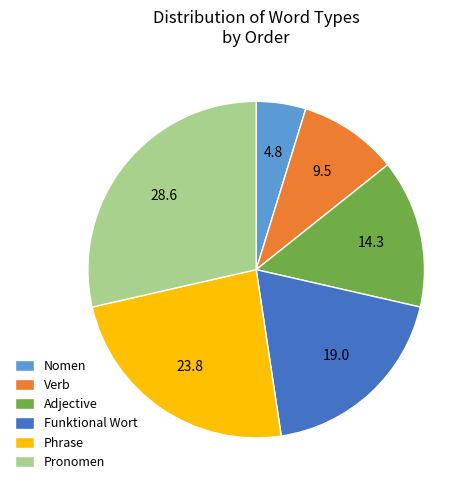

Is the sum of Adjective and Pronomen greater than half?

No